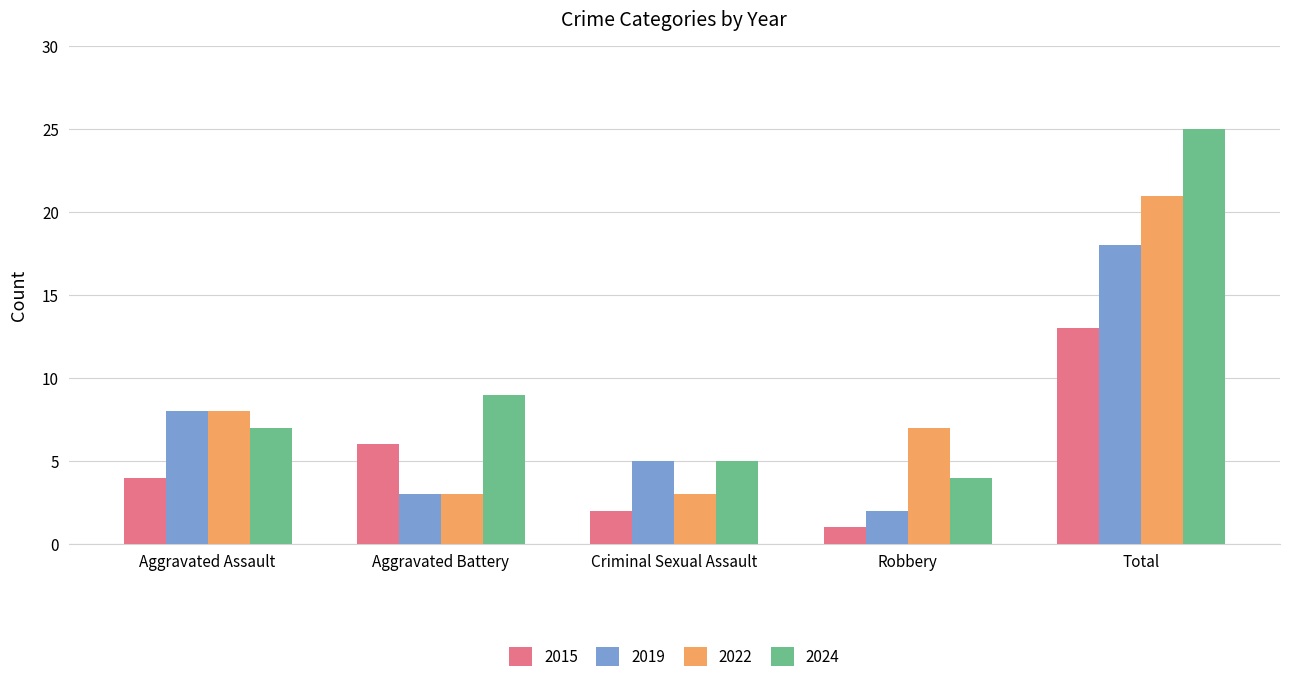

What is the spread (max minus min) of values at Total?

12